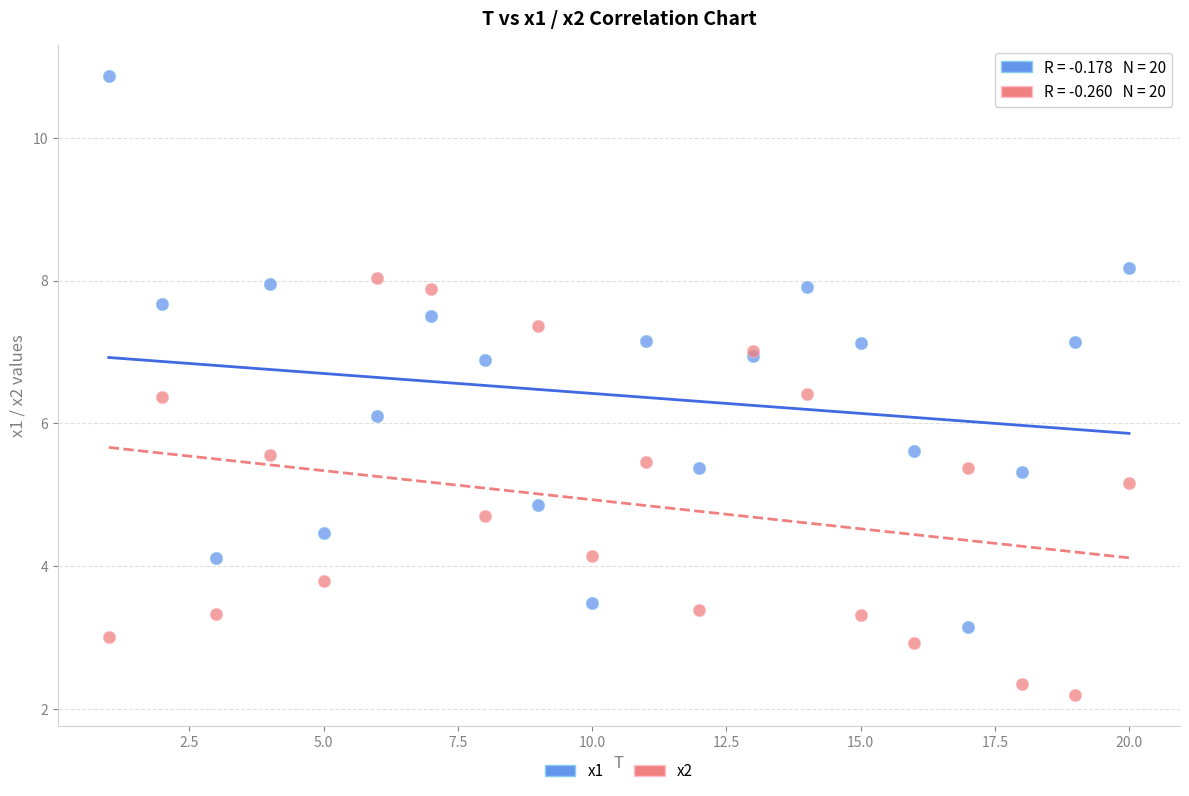

Across all series, what Y value is closest to 6?

6.1